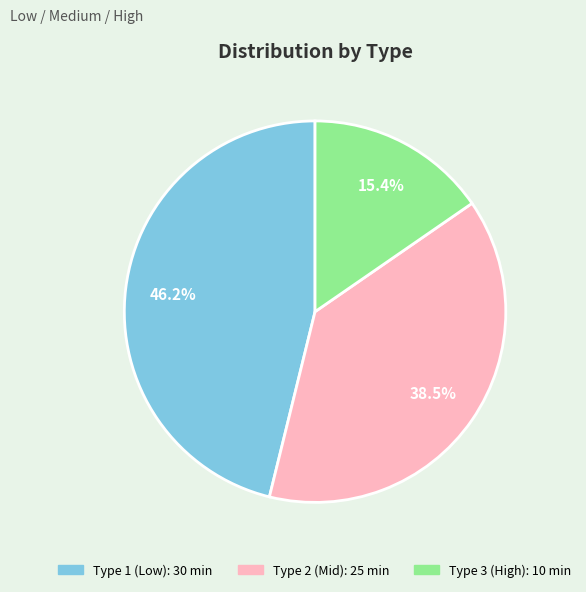

Is there a majority slice in this chart?

No